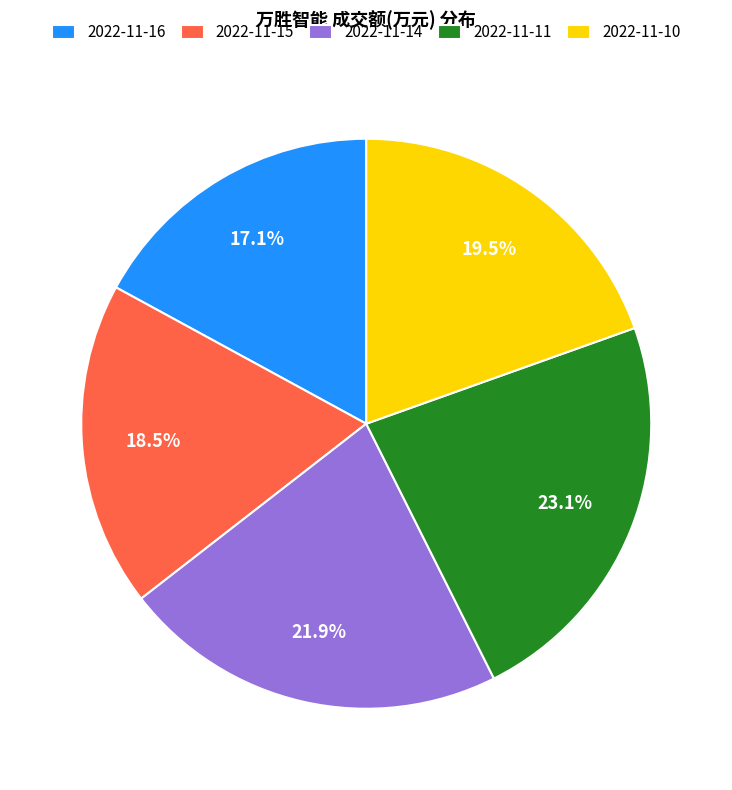

Which has a higher value, 2022-11-14 or 2022-11-16?

2022-11-14